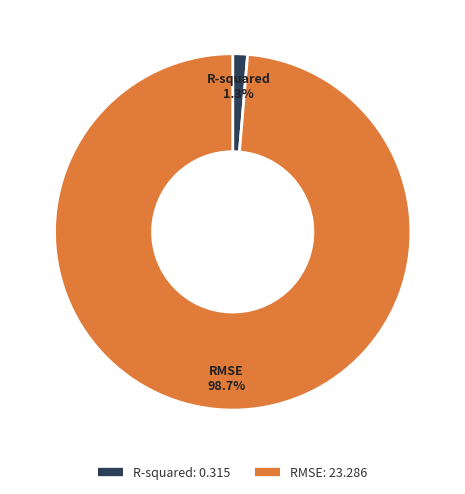

What percentage do R-squared and RMSE together represent?

100.0%